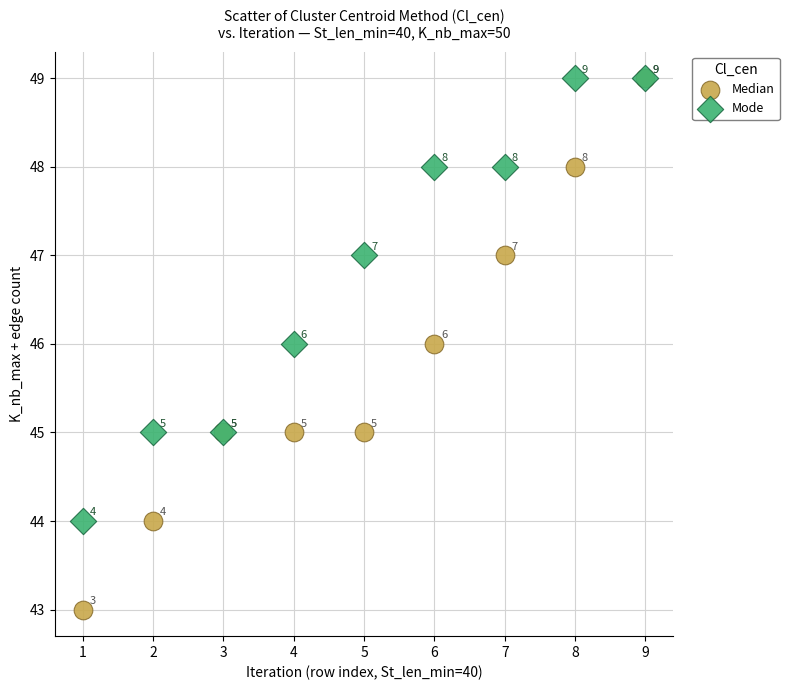

Which series has the widest spread of Y values?

Median